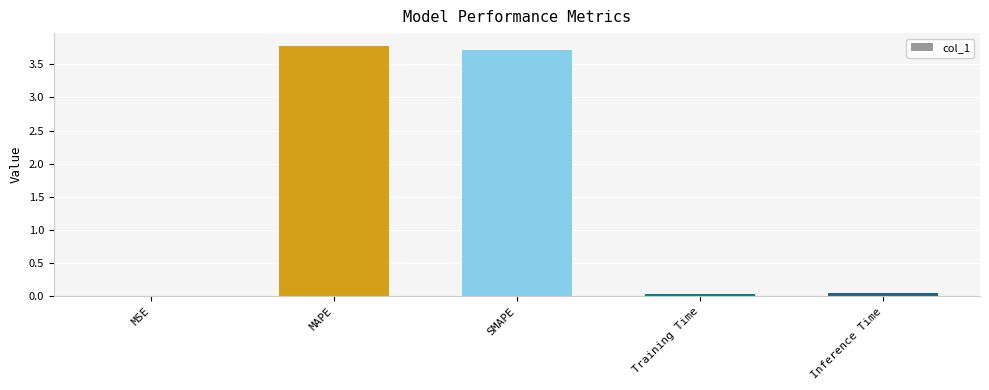

True or false: the data shows 3.7 at SMAPE.

True